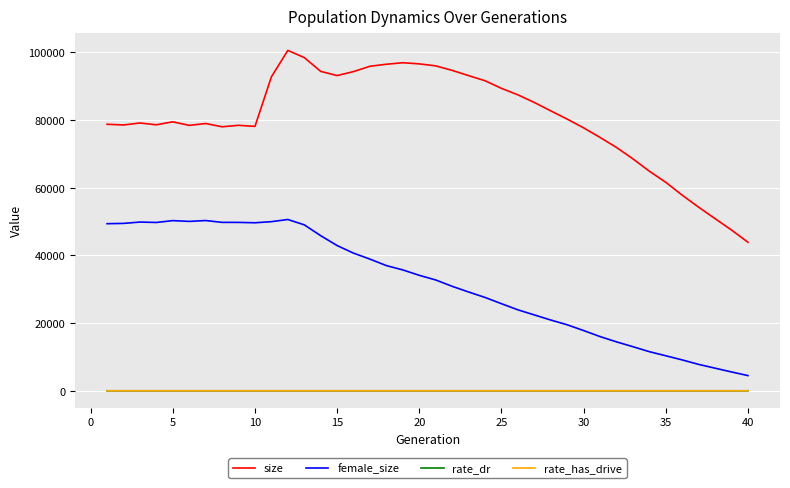

True or false: female_size and size intersect in this chart.

False